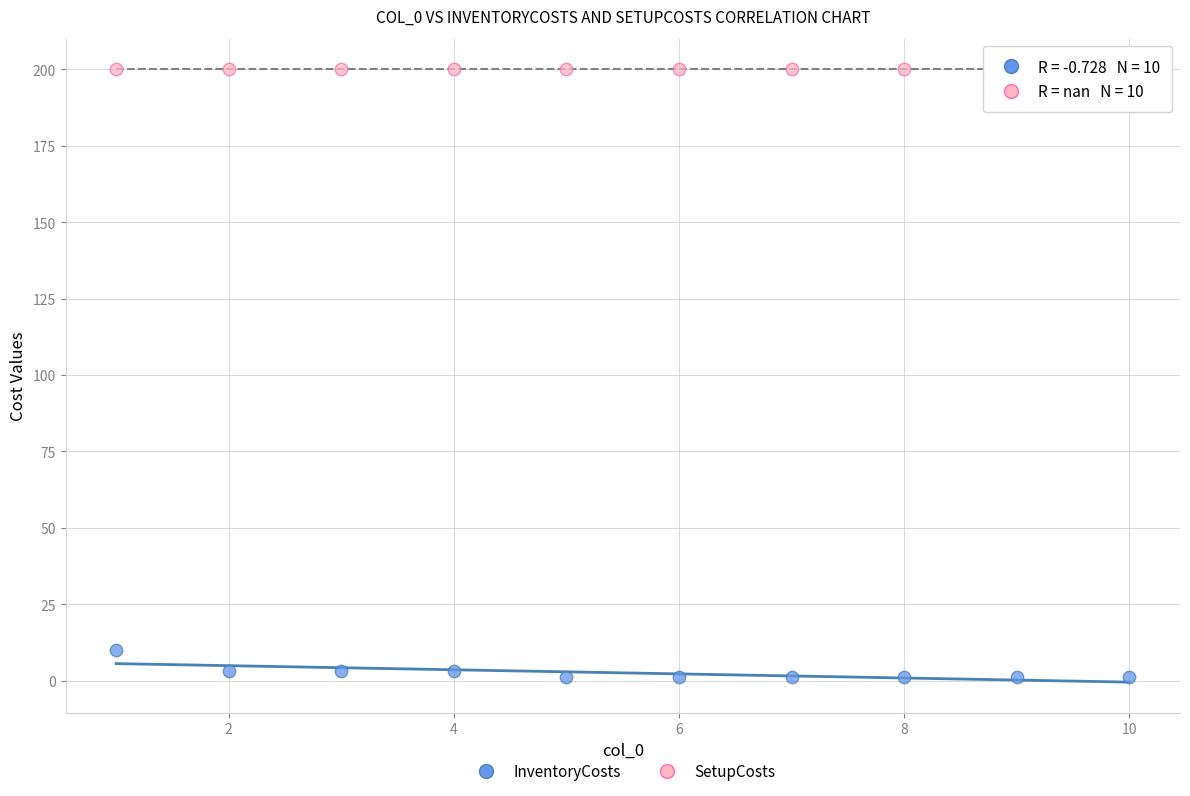

Which series reaches the maximum Y coordinate?

SetupCosts